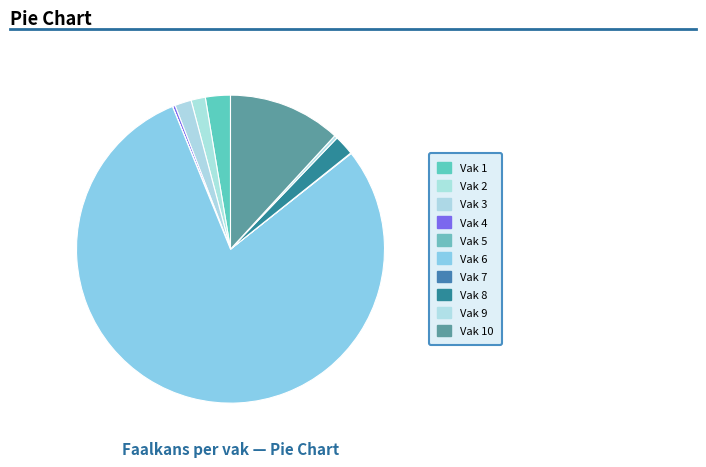

To the nearest percent, what is the combined percentage of Vak 7 and Vak 10?

12%